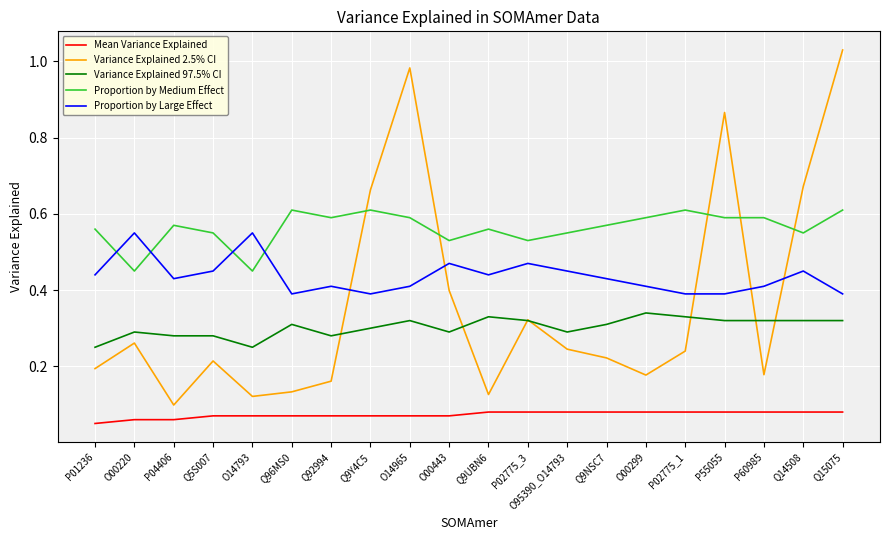

What is the total value across all series at Q9NSC7?

1.6